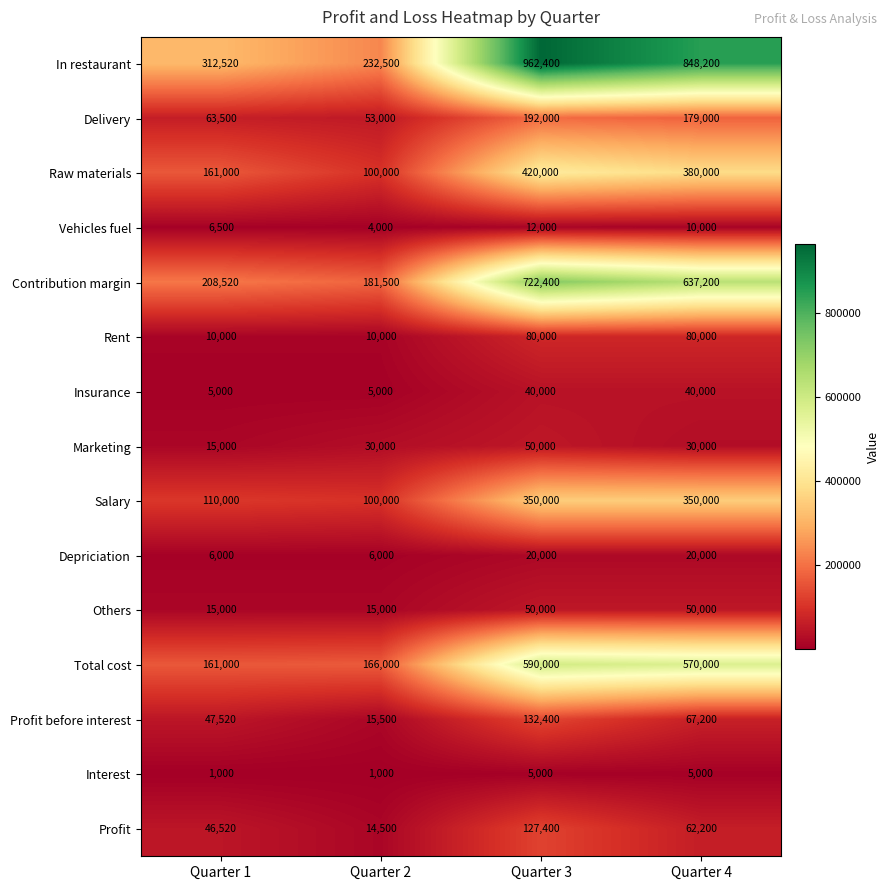

Which series has the largest total across all categories?

In restaurant